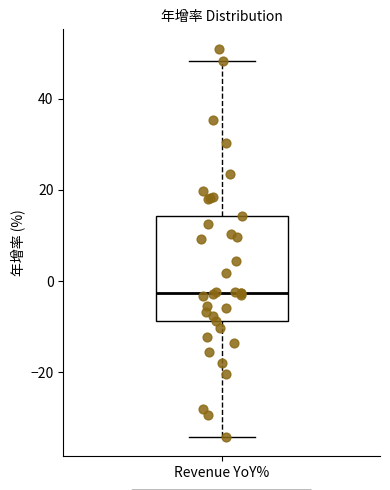

Transcribe this box plot: give where the median line is, the range the box spans, and where the two whiskers end, as read against the y-axis. The values are not printed on the chart, so give them approximately, as read against the axis.

median -2, box -8 to 14, whiskers -34 to 48